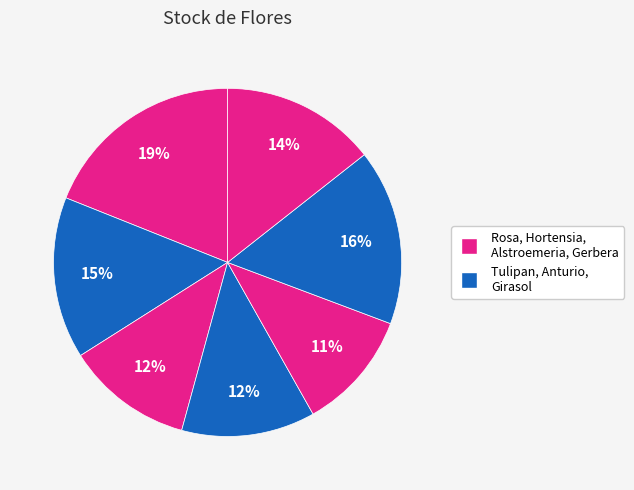

How many slices are in this pie chart?

7